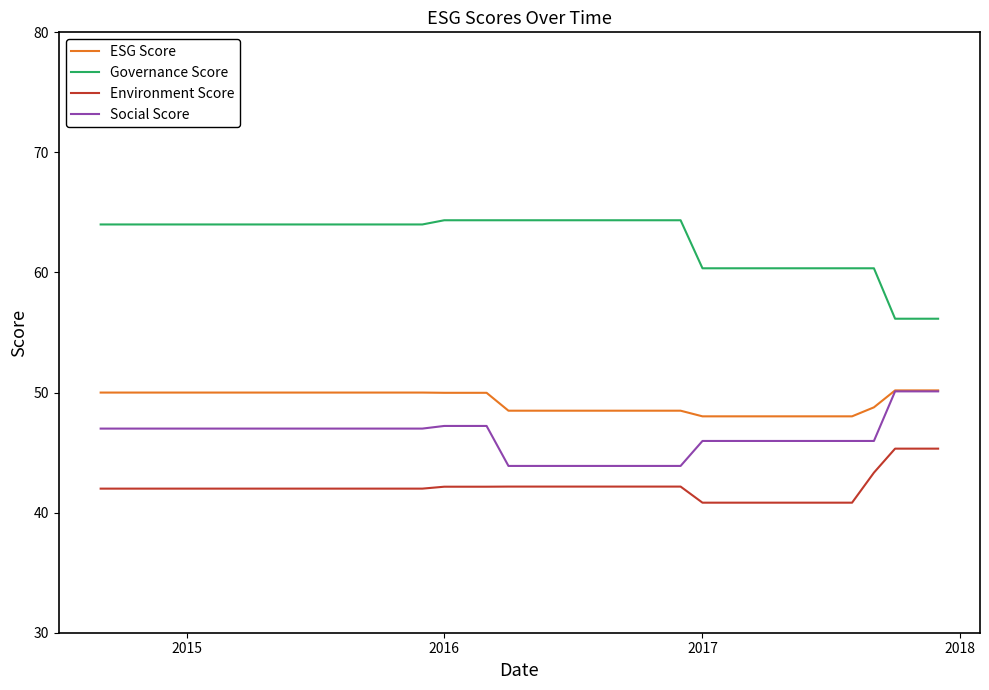

True or false: Governance Score and Social Score cross at least once.

False